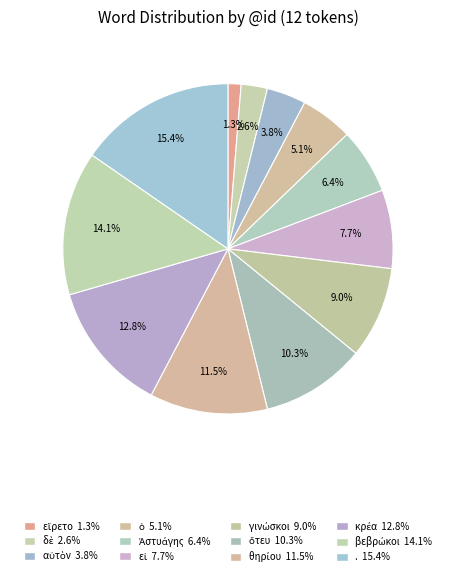

Combined, what portion of the pie is δὲ and θηρίου?

14.1%